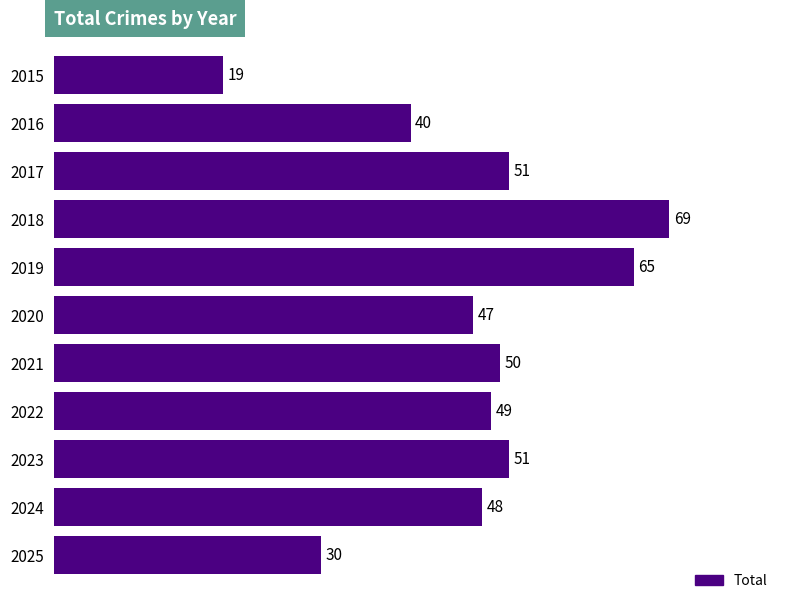

How many values are below 49?

5